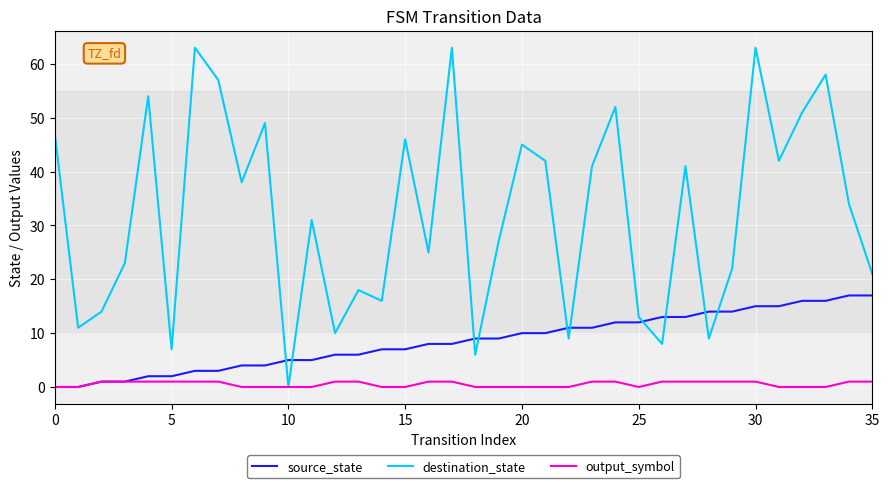

What are all the series names shown in the legend?

source_state, destination_state, output_symbol